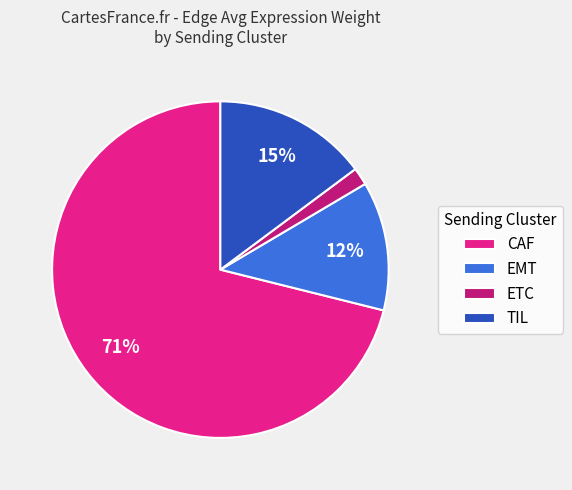

Do CAF and TIL together represent more than half of the pie?

Yes